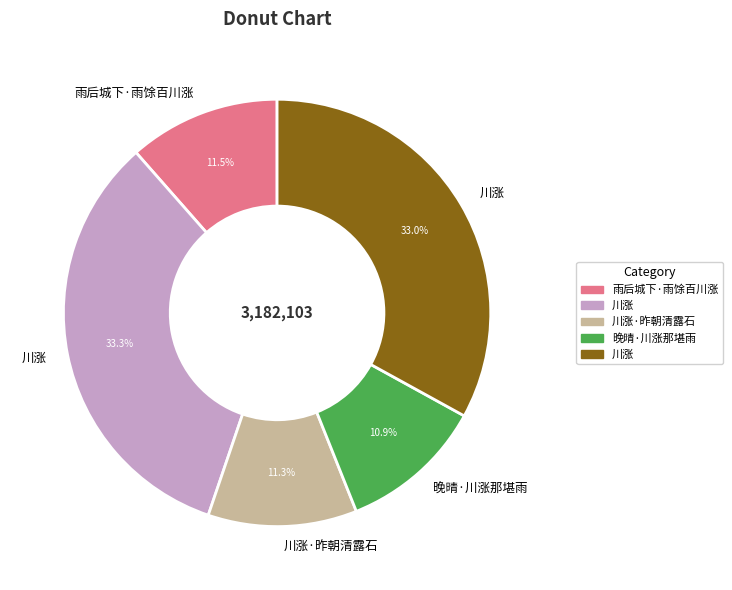

Does any single category account for the majority?

No